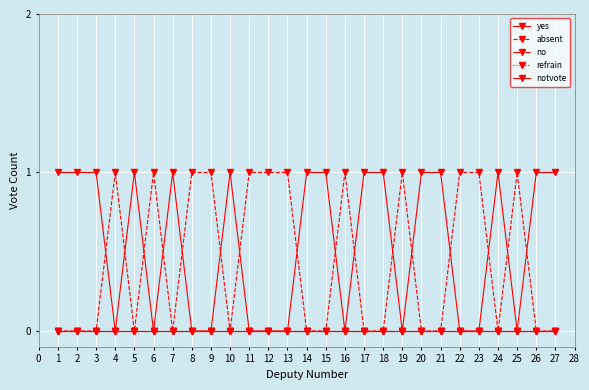

Is this an area chart (filled region under the line)?

No